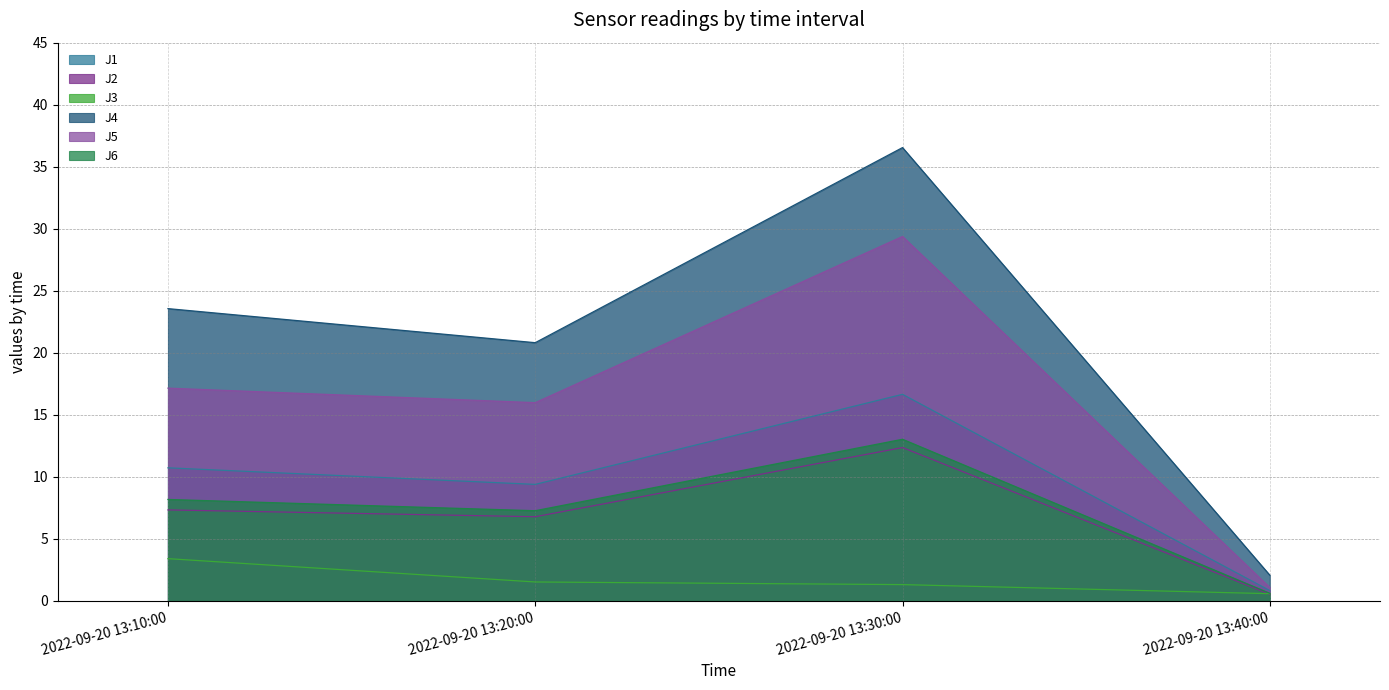

What is the label of the 2nd point from the right?

2022-09-20 13:30:00